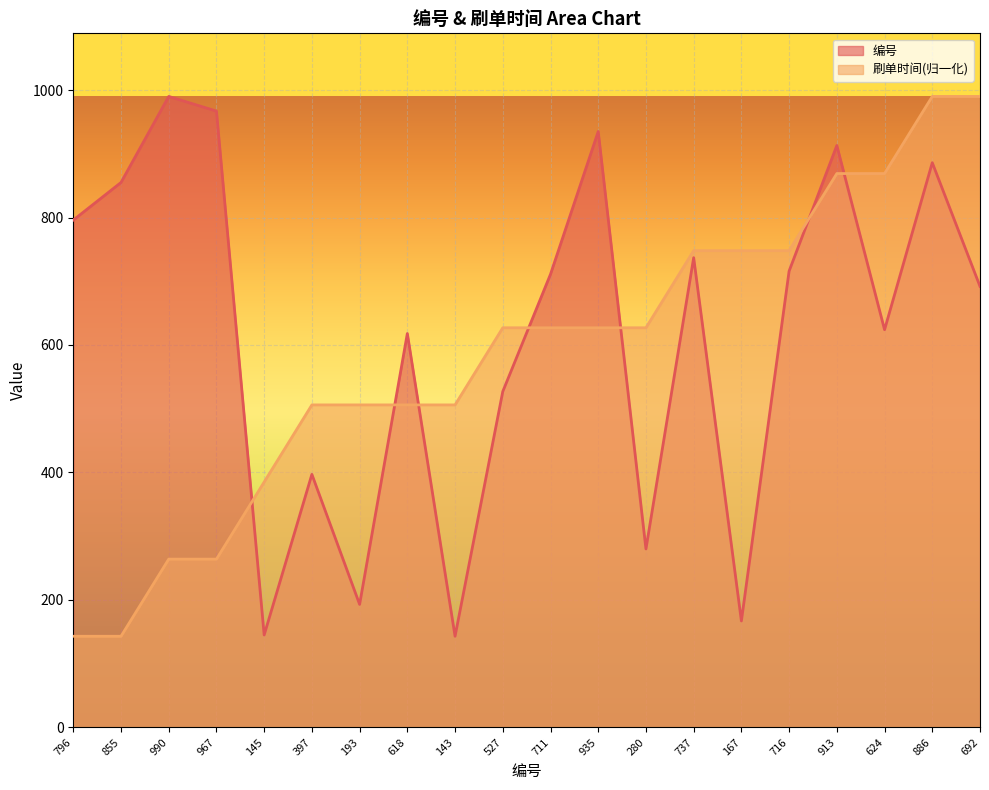

True or false: 编号 and 刷单时间 cross at least once.

True